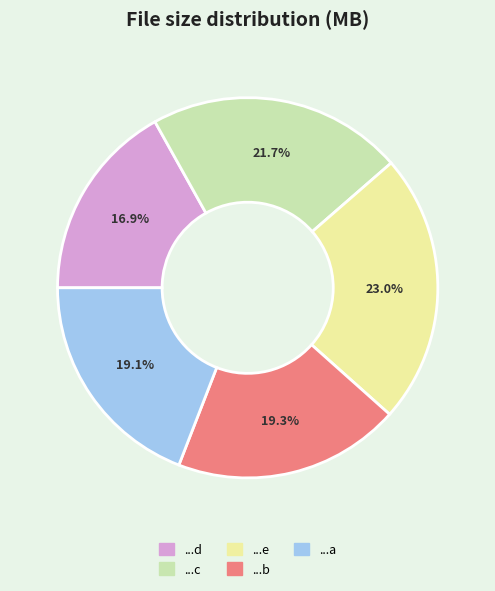

Is there any slice that represents more than half of the pie?

No